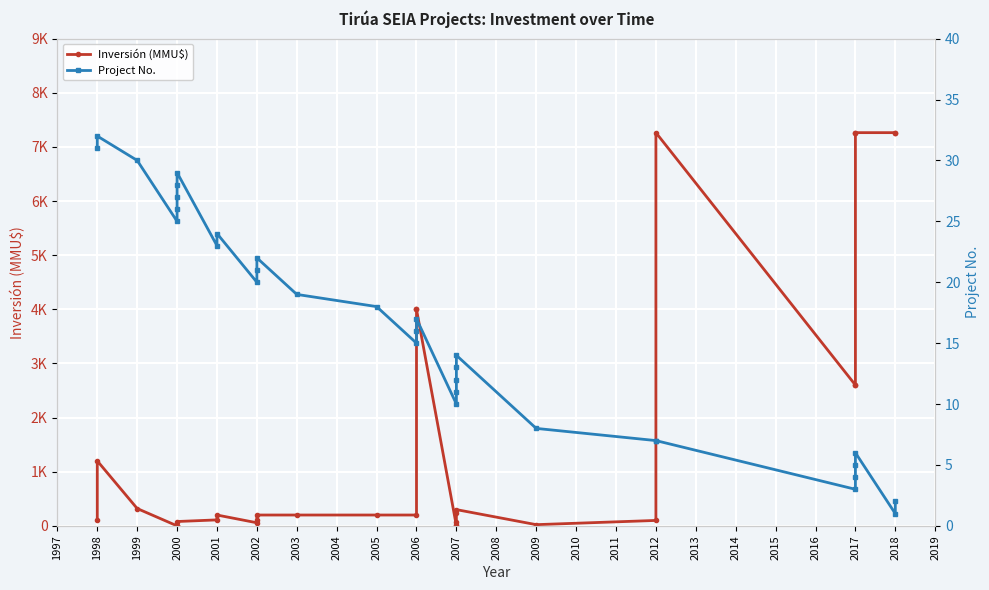

True or false: Project No. has a value of 5 at 2017.

False